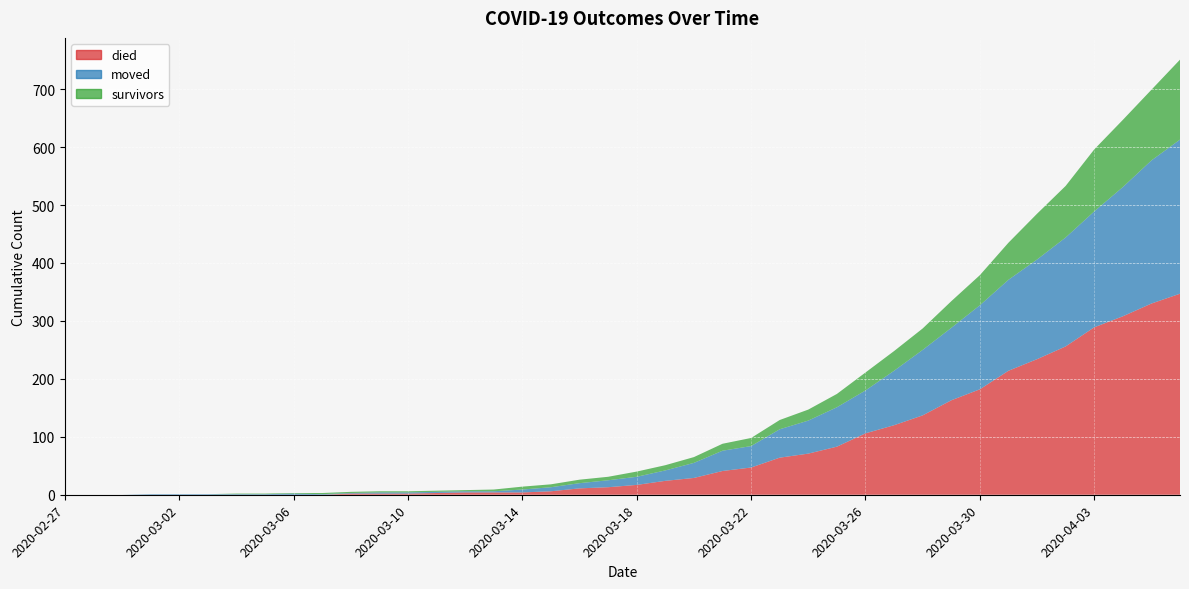

Reading left to right, what are all the values shown in this chart?

died: 2020-02-27=0	2020-02-28=0	2020-02-29=0	2020-03-01=0	2020-03-02=0	2020-03-03=0	2020-03-04=0	2020-03-05=0	2020-03-06=0	2020-03-07=0	2020-03-08=2	2020-03-09=2	2020-03-10=2	2020-03-11=3	2020-03-12=4	2020-03-13=4	2020-03-14=4	2020-03-15=6	2020-03-16=11	2020-03-17=13	2020-03-18=17	2020-03-19=24	2020-03-20=29	2020-03-21=41	2020-03-22=47	2020-03-23=64	2020-03-24=71	2020-03-25=83	2020-03-26=106	2020-03-27=120	2020-03-28=137	2020-03-29=163	2020-03-30=182	2020-03-31=214	2020-04-01=234	2020-04-02=256	2020-04-03=289	2020-04-04=308	2020-04-05=330	2020-04-06=347
survivors: 2020-02-27=0	2020-02-28=0	2020-02-29=0	2020-03-01=0	2020-03-02=0	2020-03-03=0	2020-03-04=1	2020-03-05=1	2020-03-06=1	2020-03-07=2	2020-03-08=2	2020-03-09=2	2020-03-10=2	2020-03-11=2	2020-03-12=2	2020-03-13=3	2020-03-14=5	2020-03-15=5	2020-03-16=6	2020-03-17=6	2020-03-18=9	2020-03-19=9	2020-03-20=10	2020-03-21=12	2020-03-22=14	2020-03-23=16	2020-03-24=19	2020-03-25=23	2020-03-26=31	2020-03-27=34	2020-03-28=37	2020-03-29=46	2020-03-30=52	2020-03-31=64	2020-04-01=79	2020-04-02=89	2020-04-03=107	2020-04-04=116	2020-04-05=122	2020-04-06=138
moved: 2020-02-27=0	2020-02-28=0	2020-02-29=0	2020-03-01=1	2020-03-02=1	2020-03-03=1	2020-03-04=1	2020-03-05=1	2020-03-06=2	2020-03-07=1	2020-03-08=1	2020-03-09=2	2020-03-10=2	2020-03-11=2	2020-03-12=2	2020-03-13=2	2020-03-14=5	2020-03-15=7	2020-03-16=9	2020-03-17=12	2020-03-18=14	2020-03-19=18	2020-03-20=26	2020-03-21=35	2020-03-22=37	2020-03-23=49	2020-03-24=57	2020-03-25=68	2020-03-26=74	2020-03-27=94	2020-03-28=113	2020-03-29=125	2020-03-30=145	2020-03-31=157	2020-04-01=172	2020-04-02=188	2020-04-03=200	2020-04-04=223	2020-04-05=247	2020-04-06=266